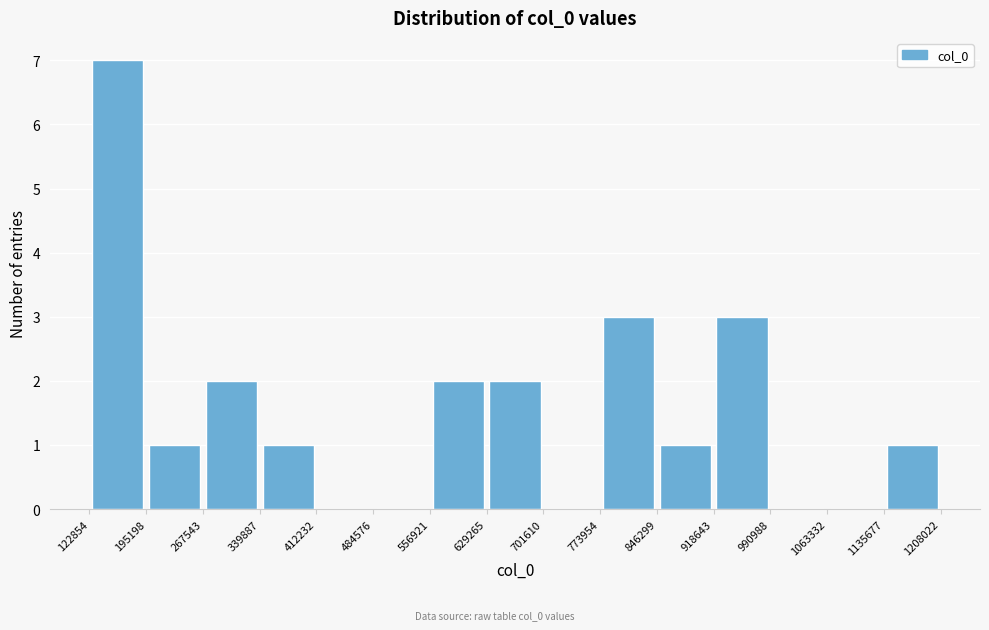

Which range on the x-axis has the tallest bar?

122854 to 195198